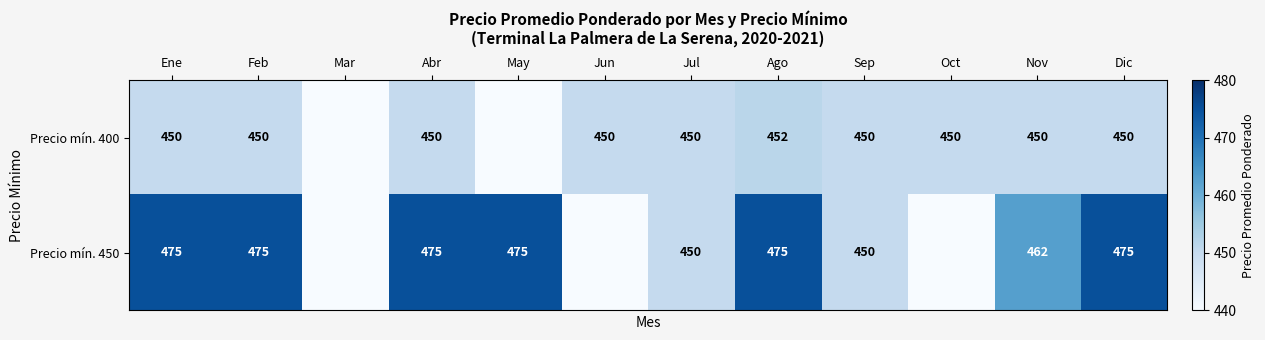

Between Jul and Nov, which series saw the biggest shift?

Precio mín. 450